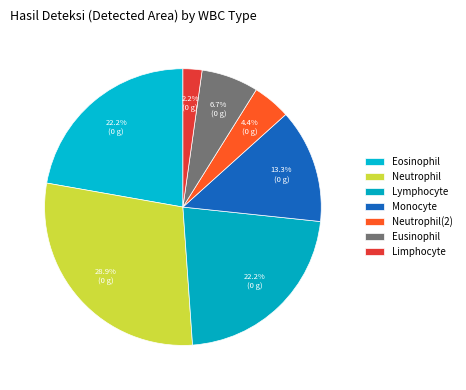

How many segments does this pie chart have?

7